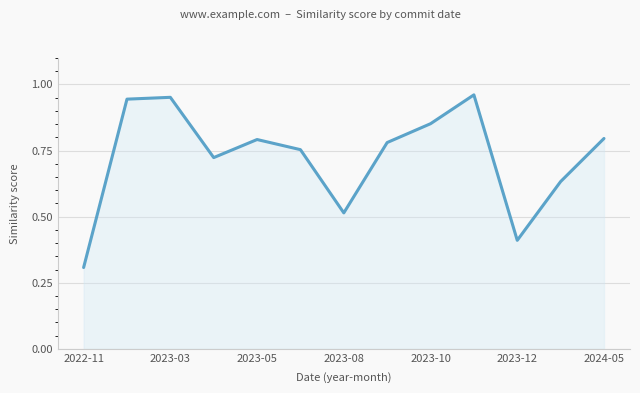

How many lines are shown in the chart?

1